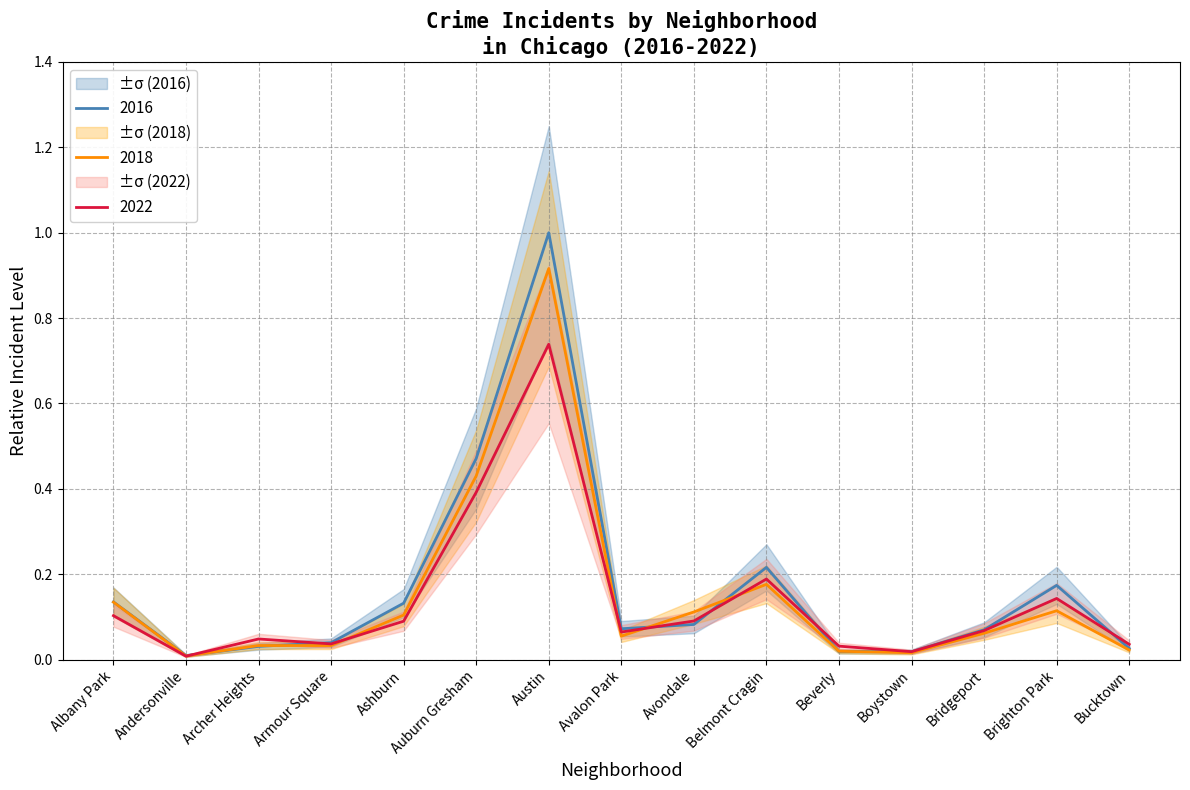

The value of 2022 at Albany Park is 0.1. True or false?

True